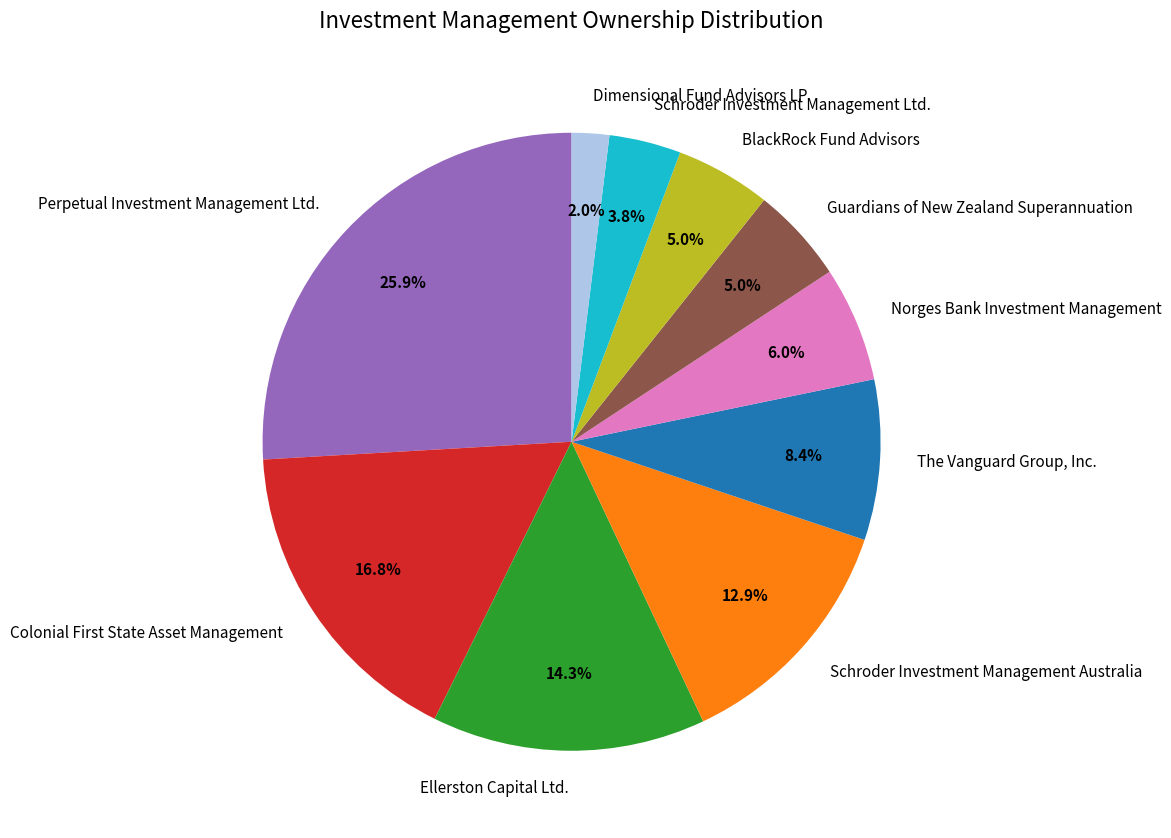

Is there any slice that represents more than half of the pie?

No